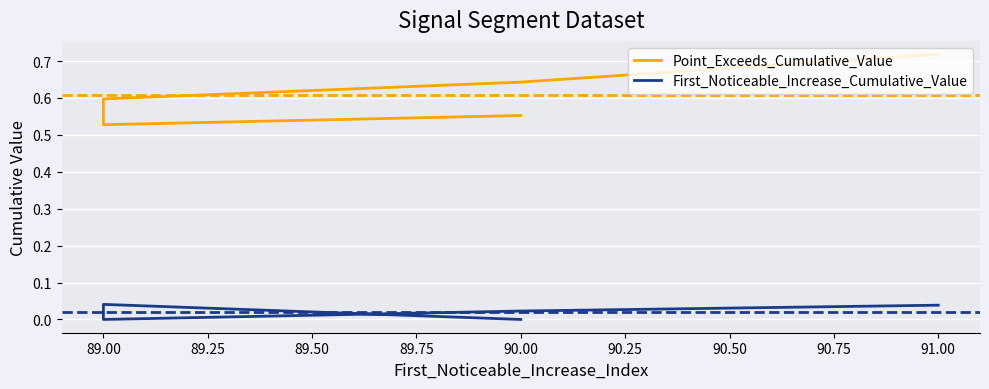

What is the spread (max minus min) of values at 89.00?

0.5